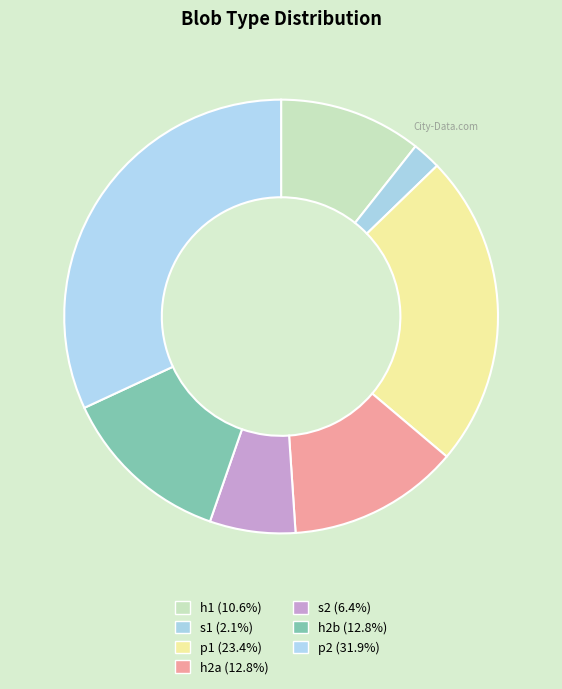

How many segments does this pie chart have?

7